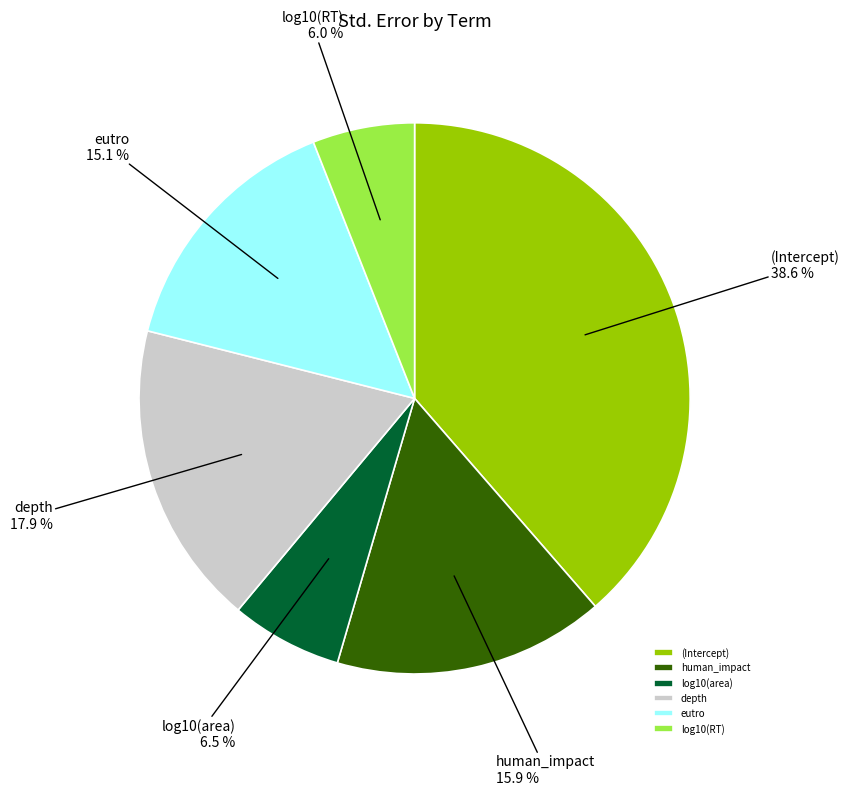

Is it true that human_impact is 16% of the pie?

True